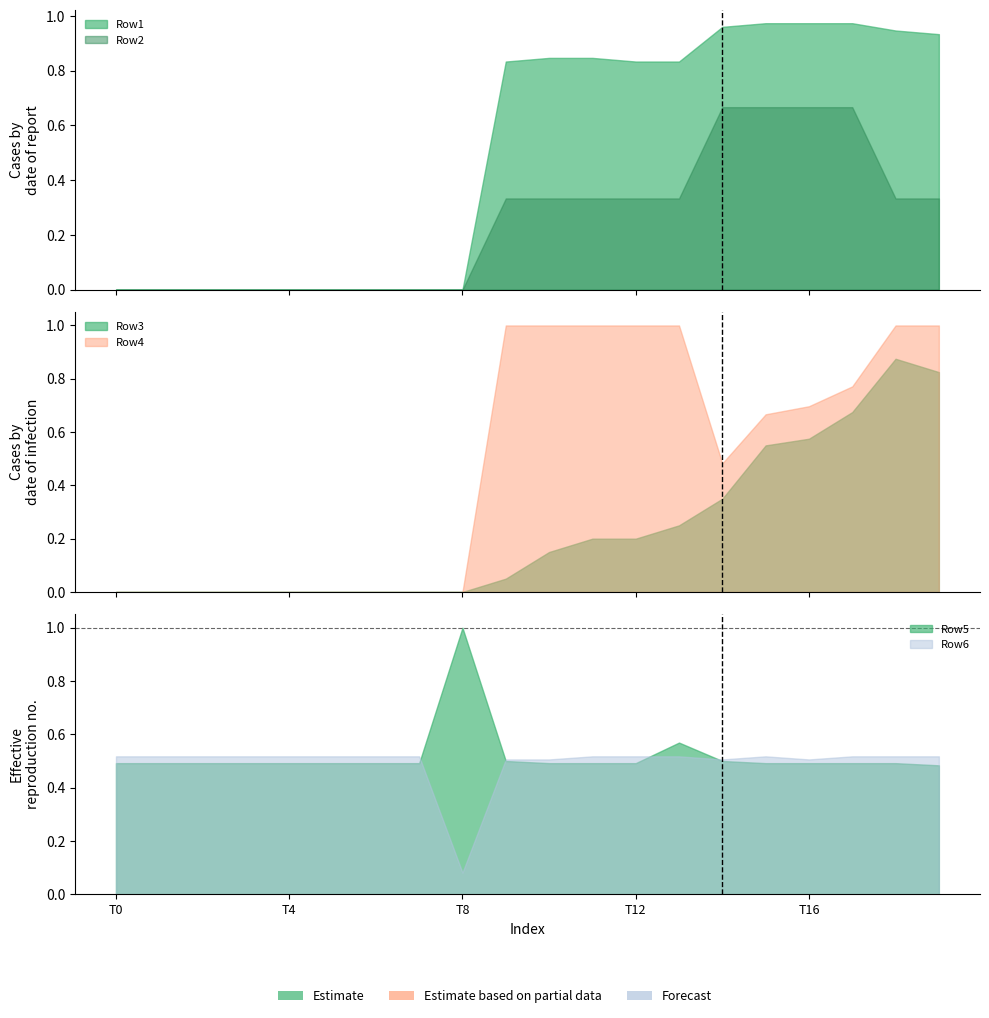

What is the approximate value of Row2 at 11?

0.3